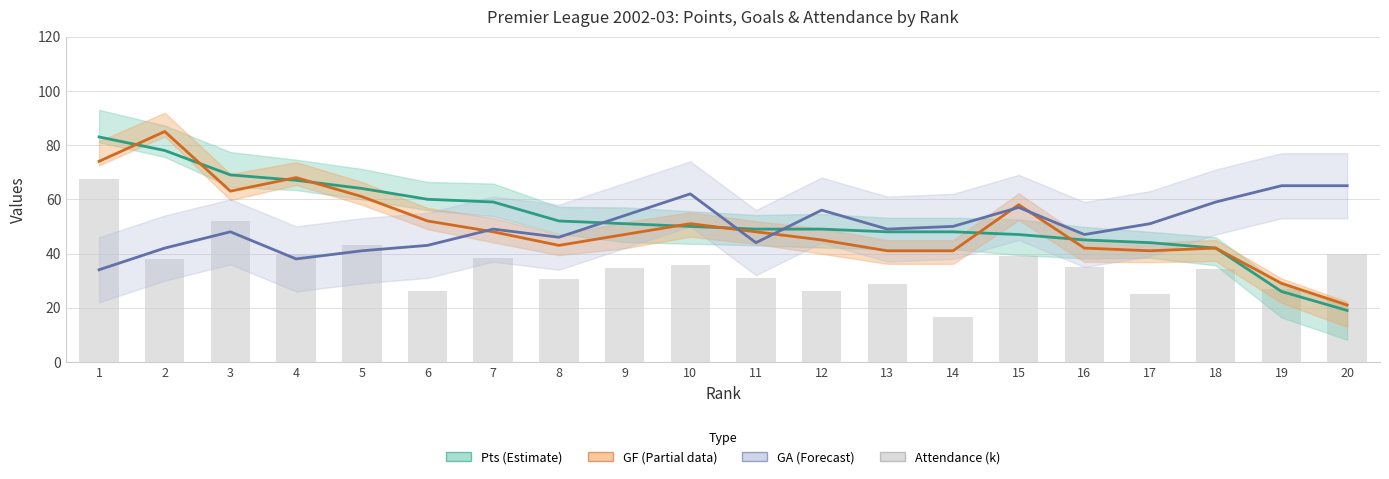

What is the average value of the Attendance (k) series?

35.5